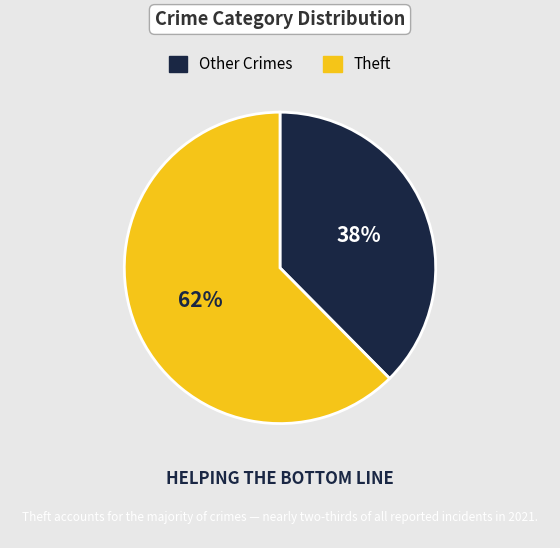

How many slices are in this pie chart?

2